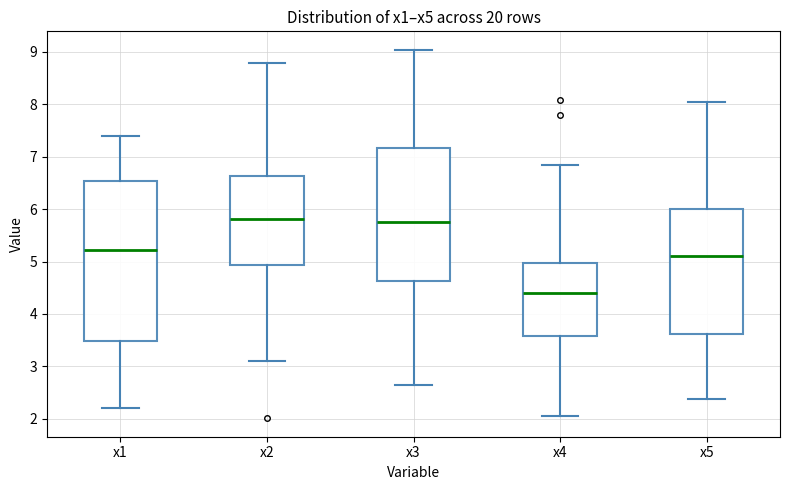

Reading left to right, read every box against the y-axis: the position of its median line, the range the box covers, and the ends of its whiskers. The values are not printed on the chart, so give them approximately, as read against the axis.

x1: median 5.2, box 3.5 to 6.5, whiskers 2.2 to 7.4
x2: median 5.8, box 4.9 to 6.6, whiskers 3.1 to 8.8
x3: median 5.7, box 4.6 to 7.2, whiskers 2.6 to 9.0
x4: median 4.4, box 3.6 to 5.0, whiskers 2.0 to 6.8
x5: median 5.1, box 3.6 to 6.0, whiskers 2.4 to 8.1